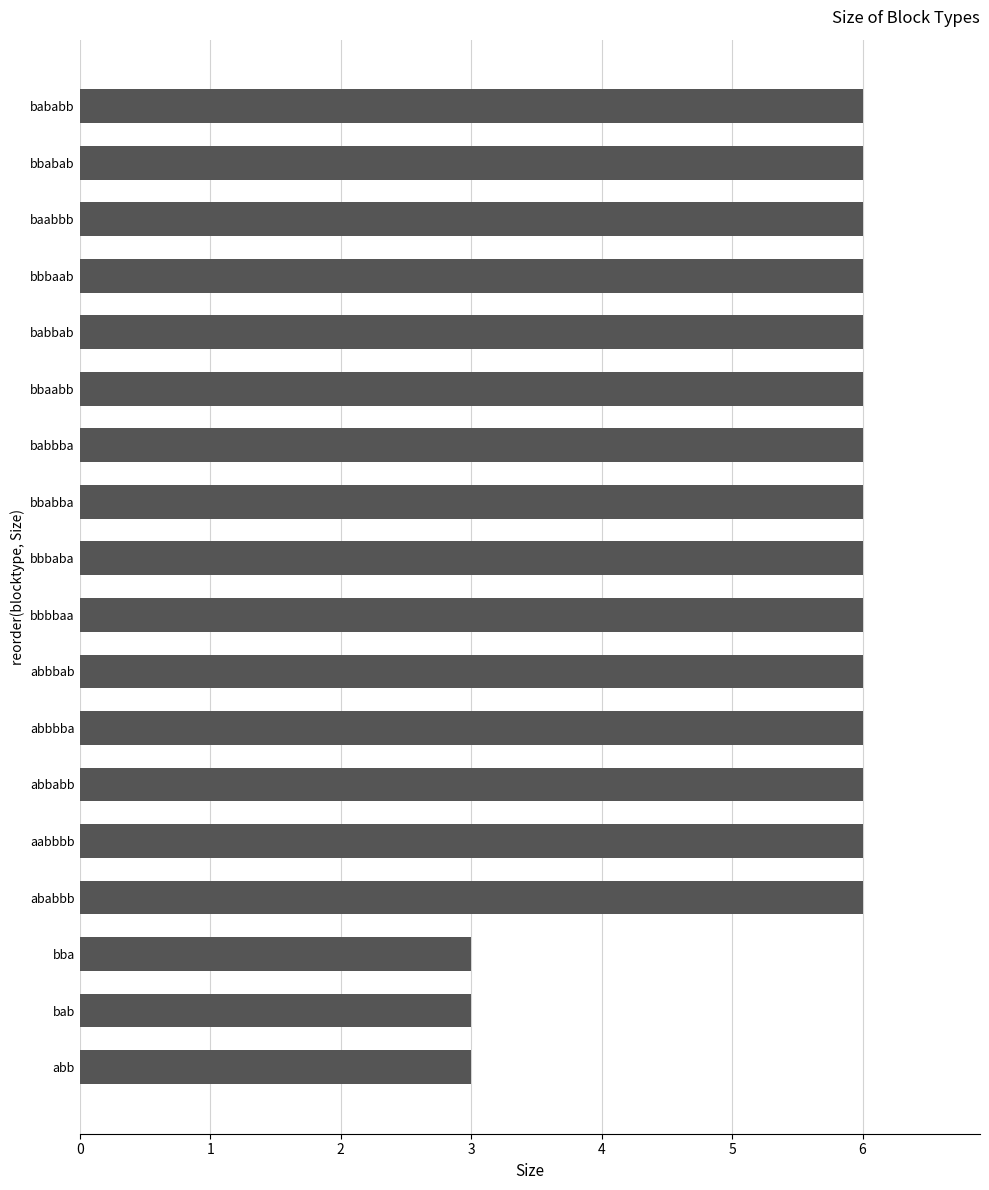

The value at bbabba is 10. True or false?

False